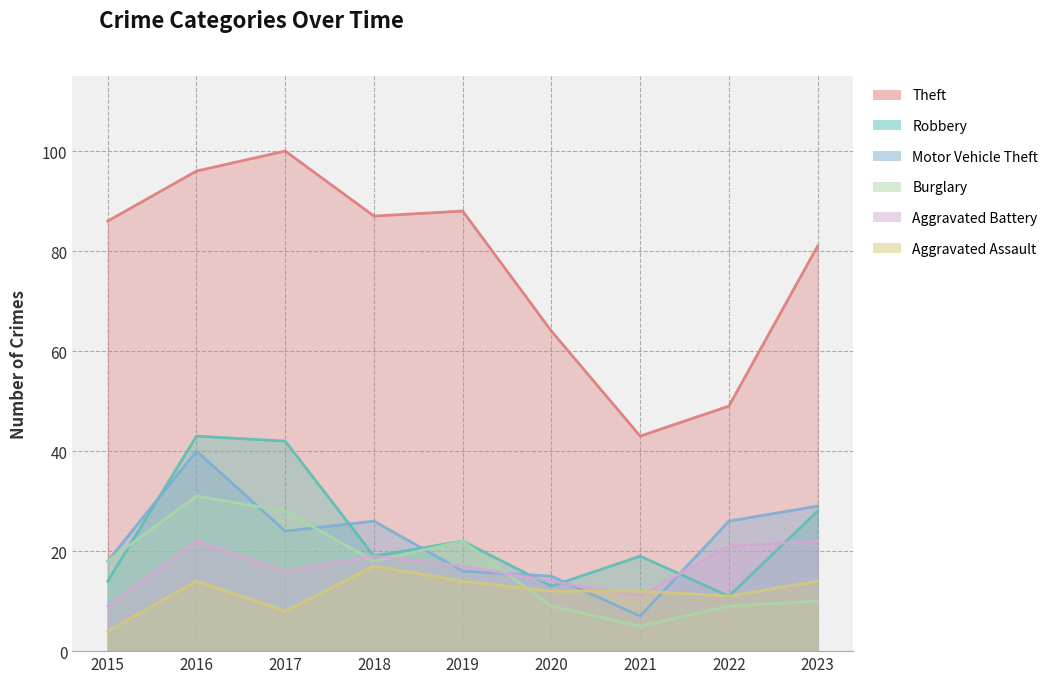

Reading left to right, transcribe all the data shown in this chart.

Theft: 86	96	100	87	88	64	43	49	81
Robbery: 14	43	42	19	22	13	19	11	28
Motor Vehicle Theft: 18	40	24	26	16	15	7	26	29
Burglary: 18	31	28	18	22	9	5	9	10
Aggravated Battery: 9	22	16	19	17	14	11	21	22
Aggravated Assault: 4	14	8	17	14	12	12	11	14